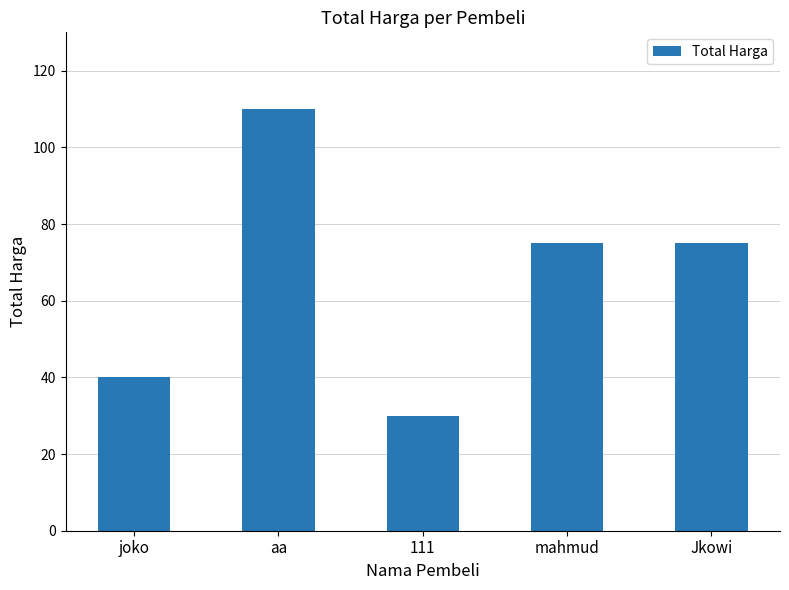

What is the difference between the values at aa and 111?

80